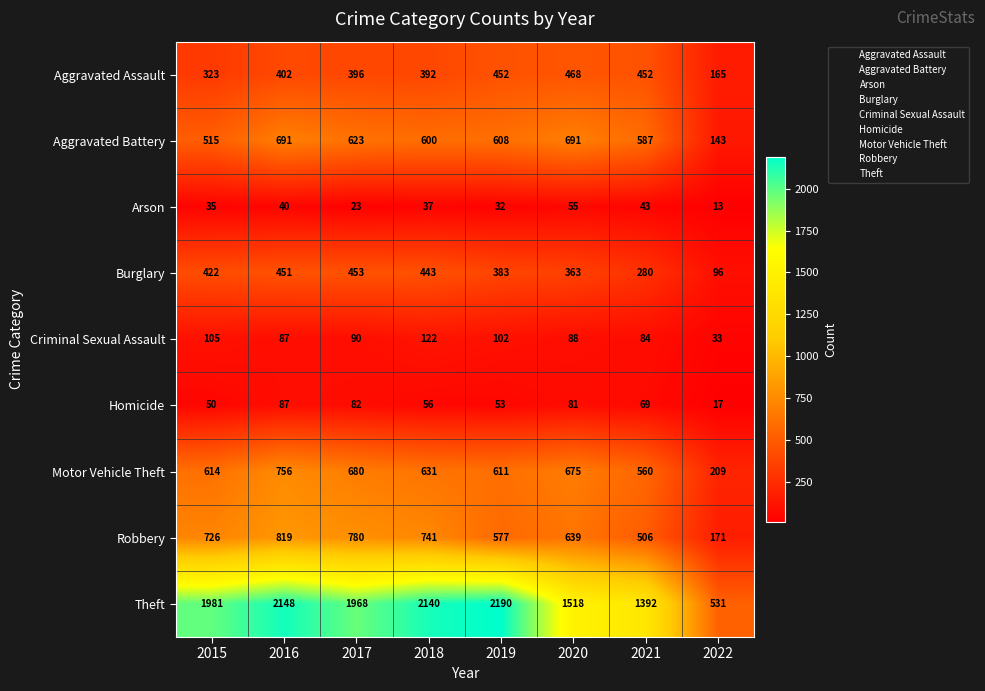

Which series changed the most between 2017 and 2021?

Theft